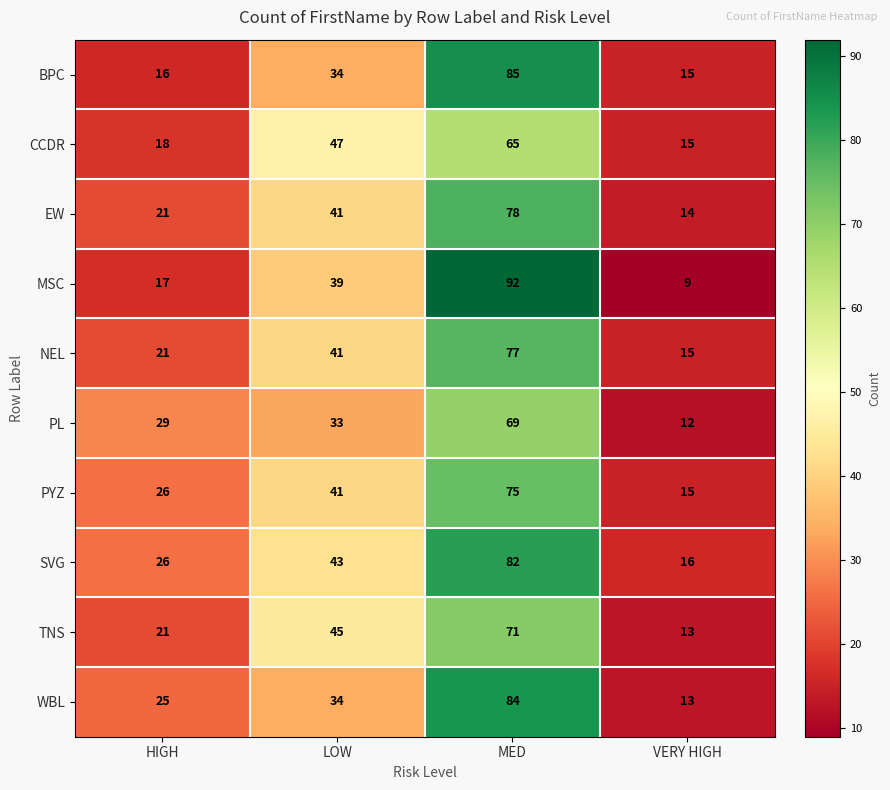

How many values in the BPC series are below 34?

2